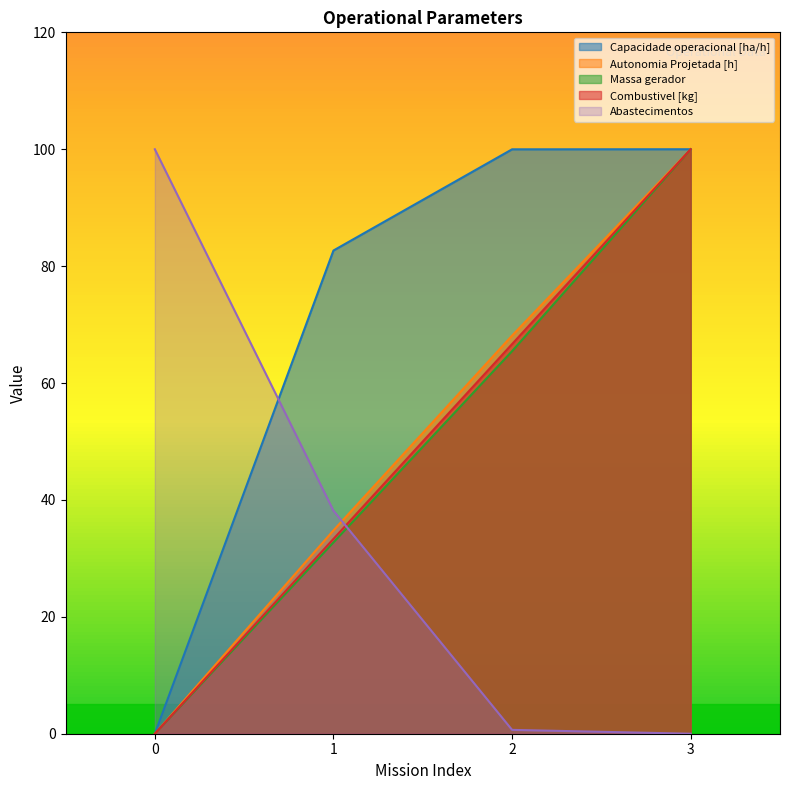

True or false: Capacidade operacional [ha/h] has more than 2 interior local peaks.

False